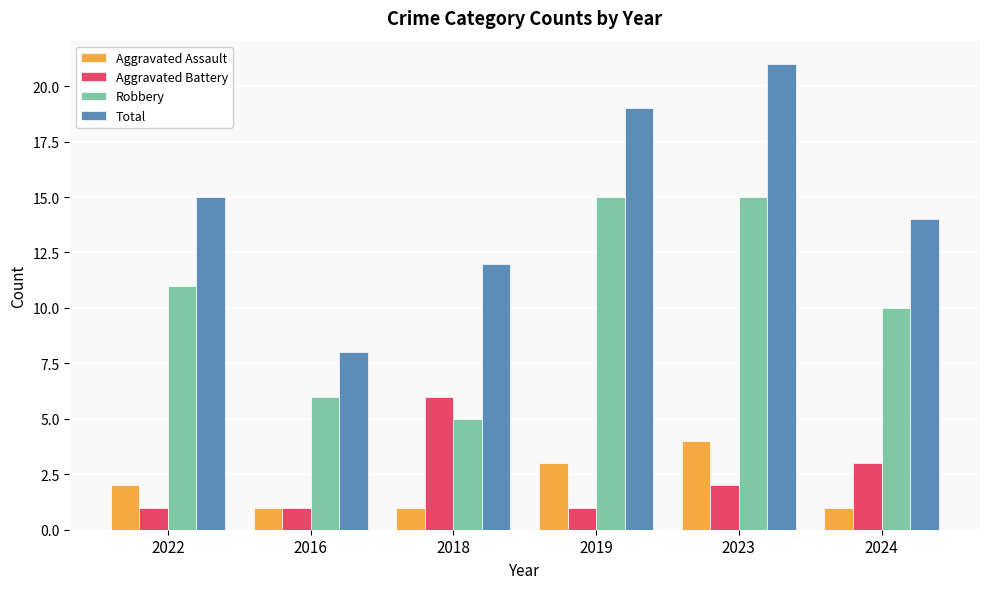

List the series in order of their peak value, highest first.

Total, Robbery, Aggravated Battery, Aggravated Assault